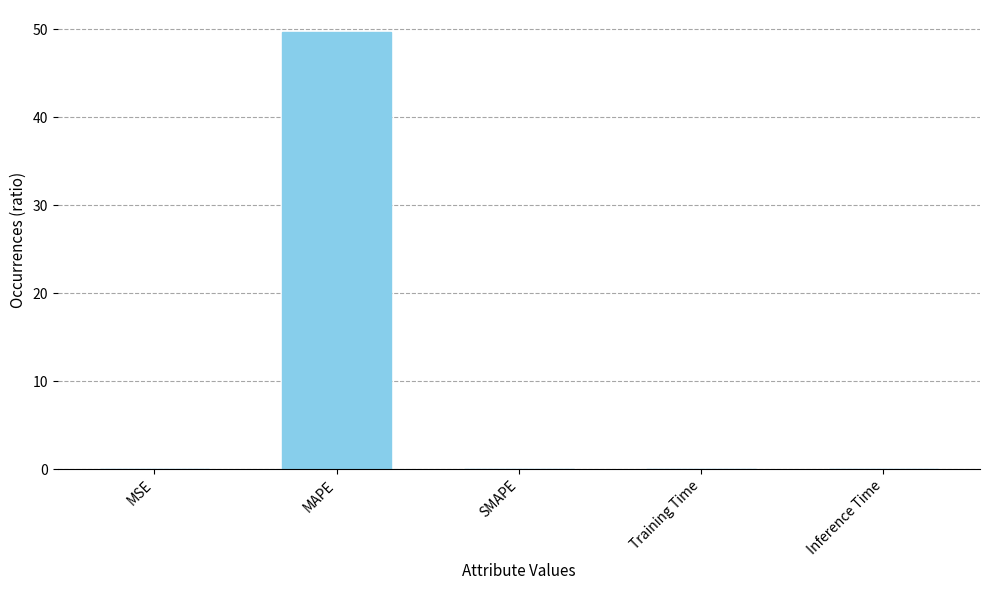

At which category does the chart reach its peak across all series?

MAPE